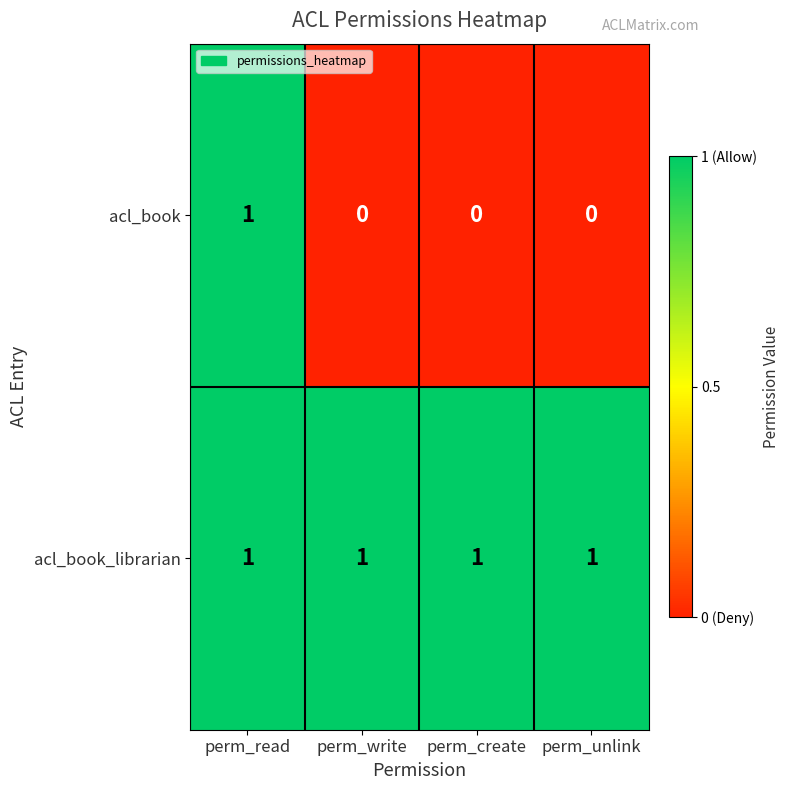

Which series has the largest range (max minus min)?

acl_book